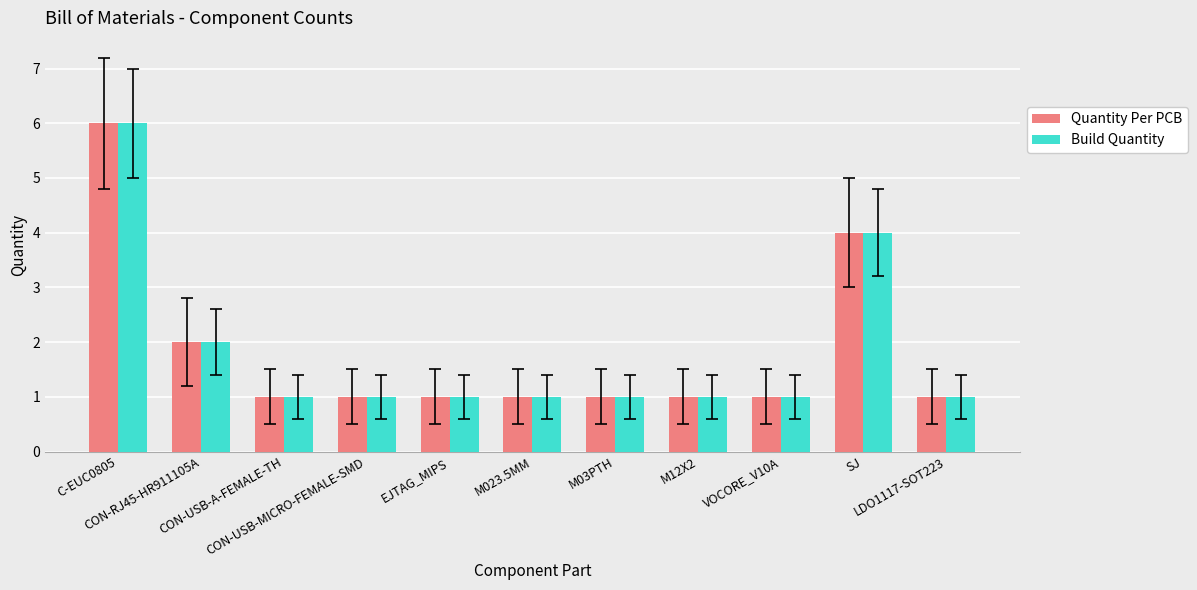

What is the label of the 7th bar from the left?

M03PTH